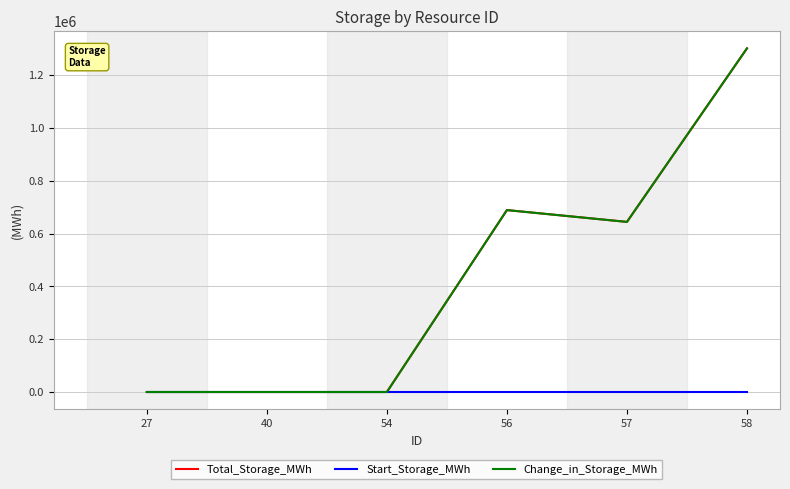

At which category is the sum across all series the highest?

58